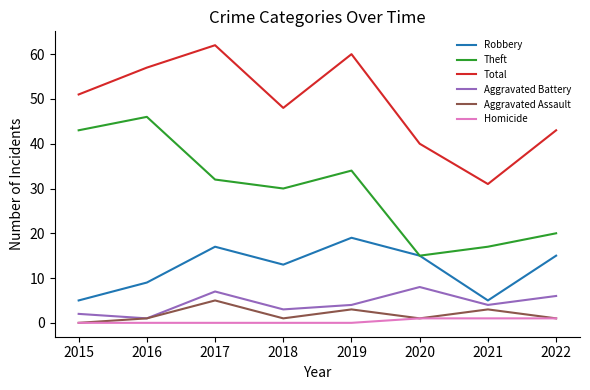

What is the highest value of the Total series?

62